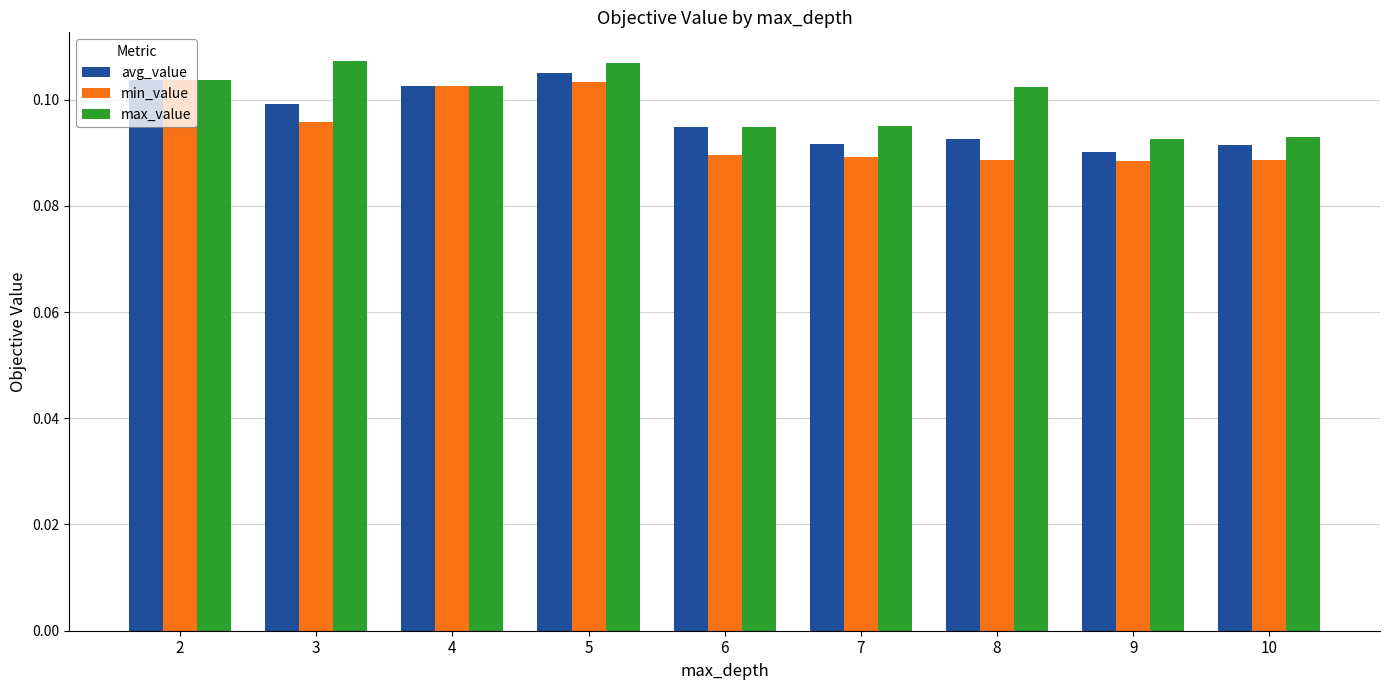

At 5, list the series in order from largest to smallest.

max_value, avg_value, min_value